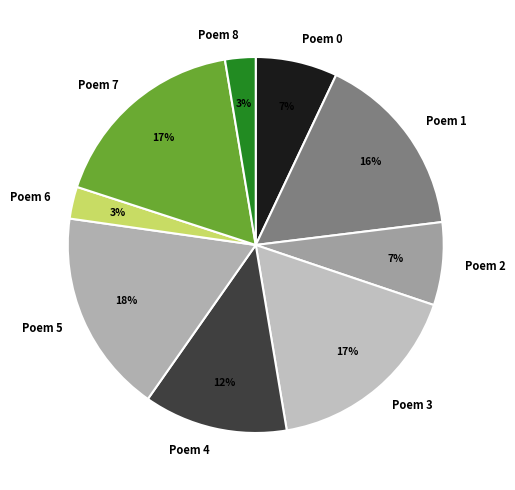

Between Poem 2 and Poem 4, which is larger?

Poem 4